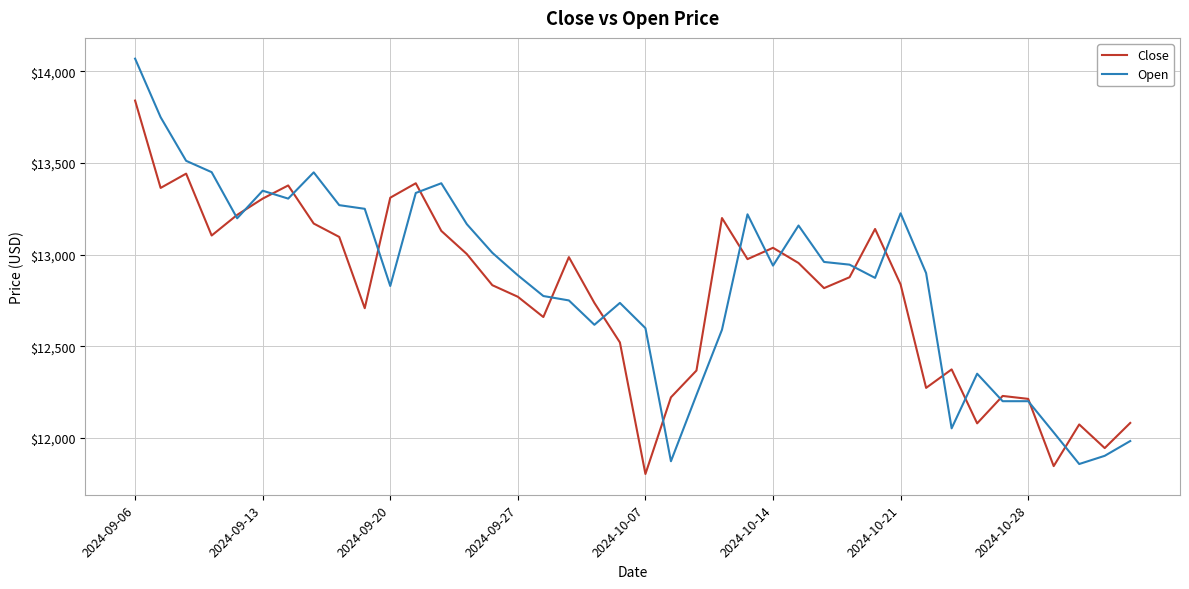

List the series in order of their peak value, lowest first.

Close, Open